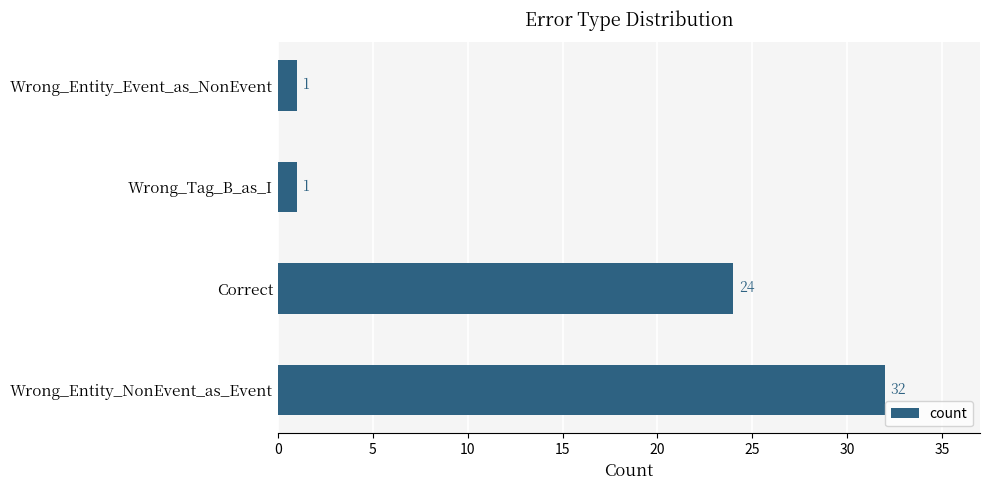

What is the approximate value at Correct, to the nearest 5?

25